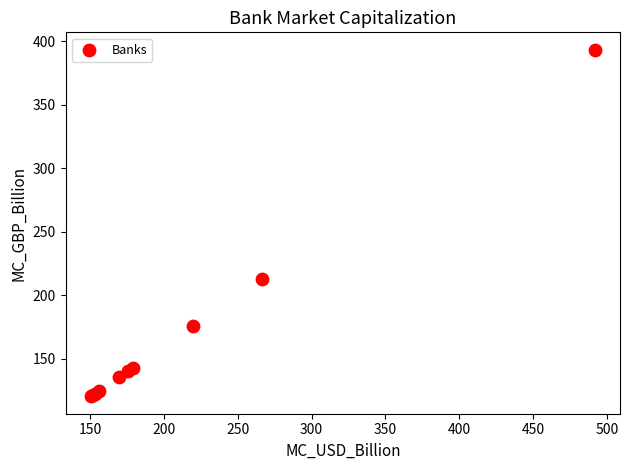

What Y value in the scatter plot is closest to 256?

213.2